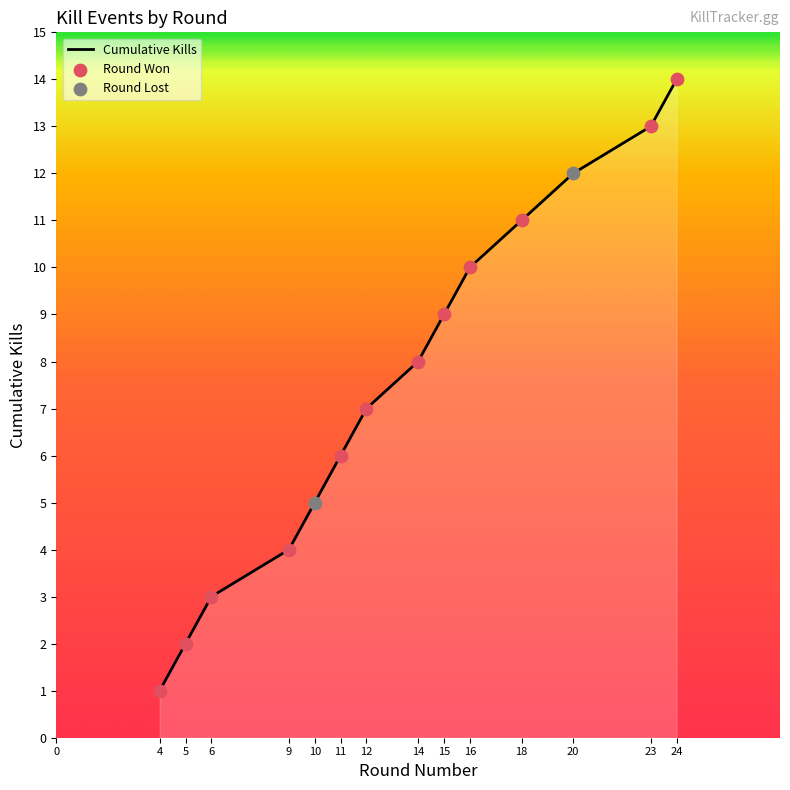

What is the change in value from 11 to 24?

+8